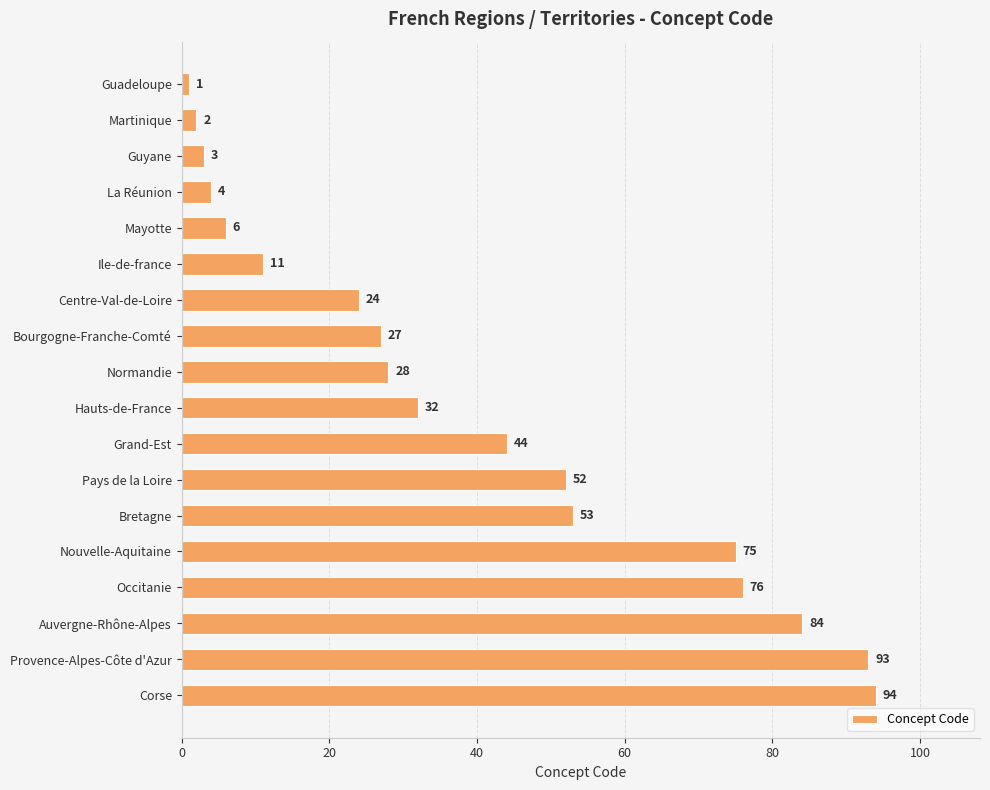

What value does the data have at Guyane?

3